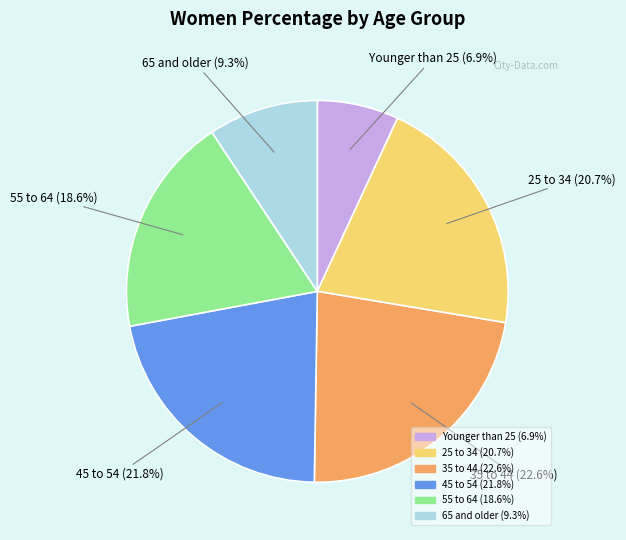

True or false: 45 to 54 accounts for 30% of the total.

False